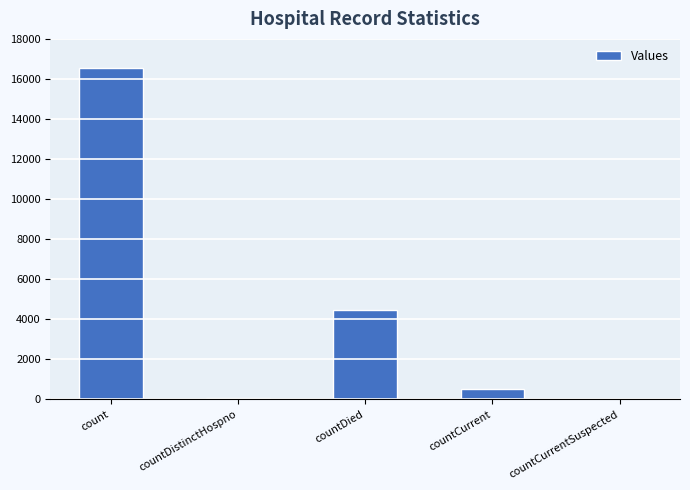

Reading right to left, what are all the values shown in this chart?

countCurrentSuspected=0	countCurrent=519	countDied=4465	countDistinctHospno=76	count=16551